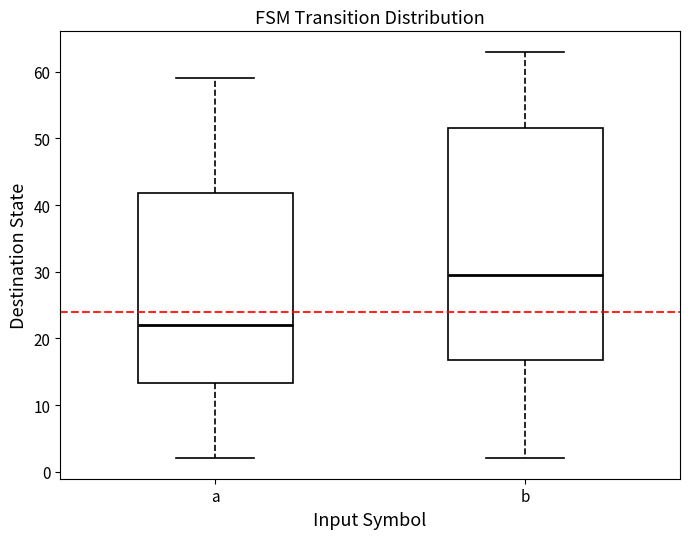

Where is the upper edge of the box for a on the y-axis? The values are not printed on the chart, so give them approximately, as read against the axis.

42